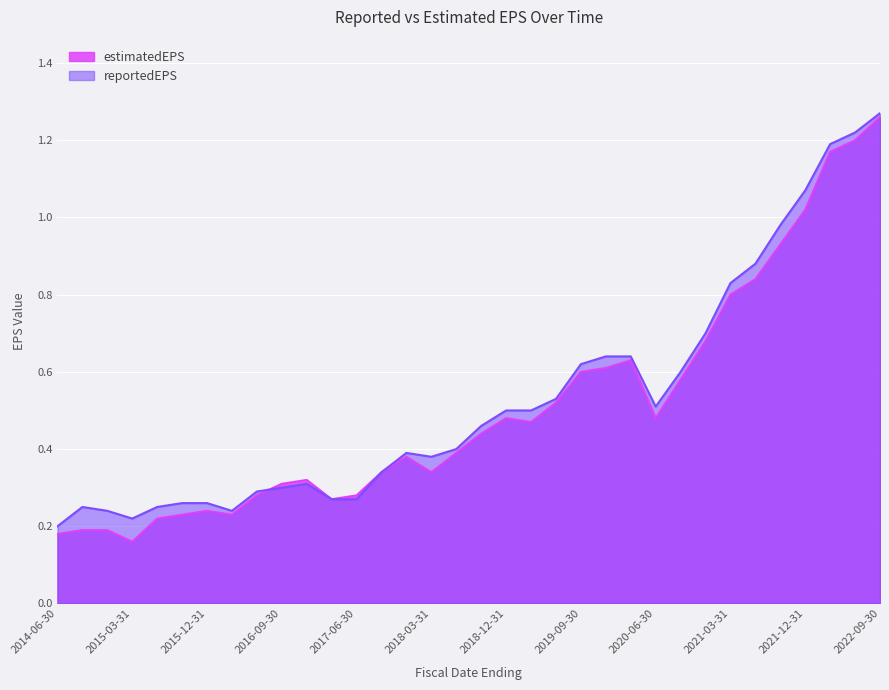

Reading left to right, what are all the values shown in this chart?

estimatedEPS: 0.2	0.2	0.2	0.2	0.2	0.2	0.2	0.2	0.3	0.3	0.3	0.3	0.3	0.3	0.4	0.3	0.4	0.4	0.5	0.5	0.5	0.6	0.6	0.6	0.5	0.6	0.7	0.8	0.8	0.9	1.0	1.2	1.2	1.3
reportedEPS: 0.2	0.2	0.2	0.2	0.2	0.3	0.3	0.2	0.3	0.3	0.3	0.3	0.3	0.3	0.4	0.4	0.4	0.5	0.5	0.5	0.5	0.6	0.6	0.6	0.5	0.6	0.7	0.8	0.9	1.0	1.1	1.2	1.2	1.3